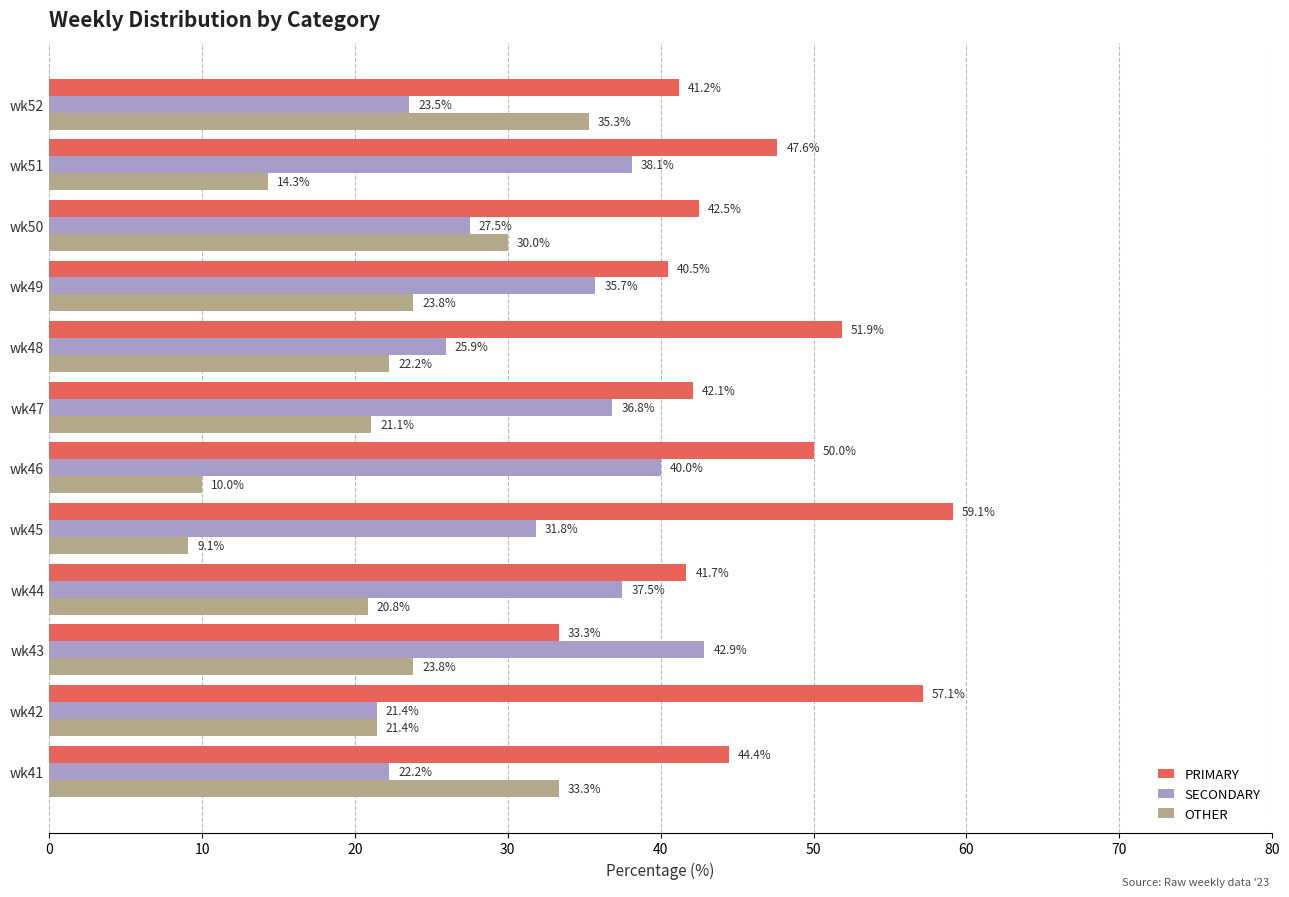

What are all the series names shown in the legend?

PRIMARY, SECONDARY, OTHER